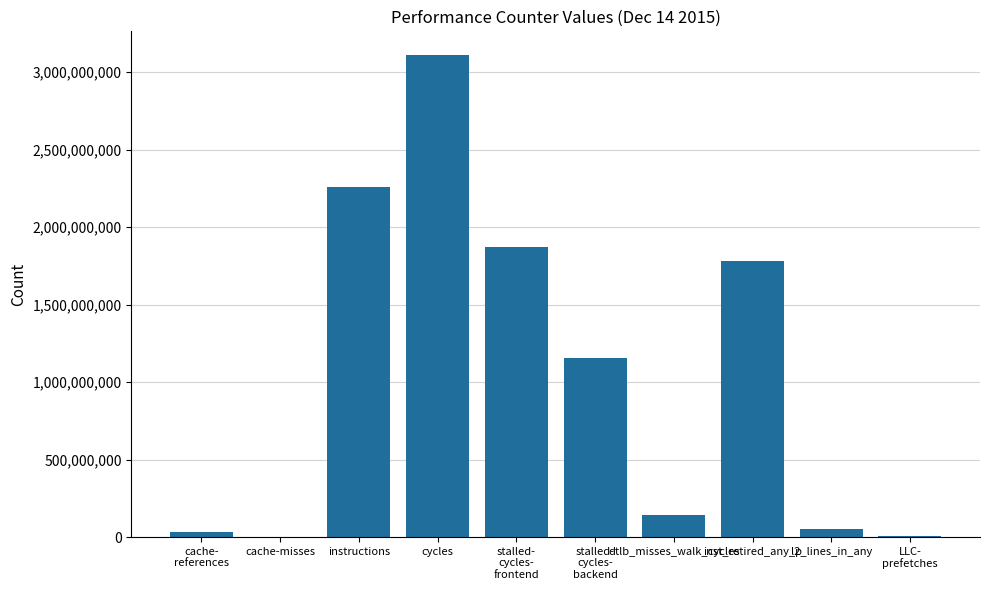

Count the number of categories in the chart.

10